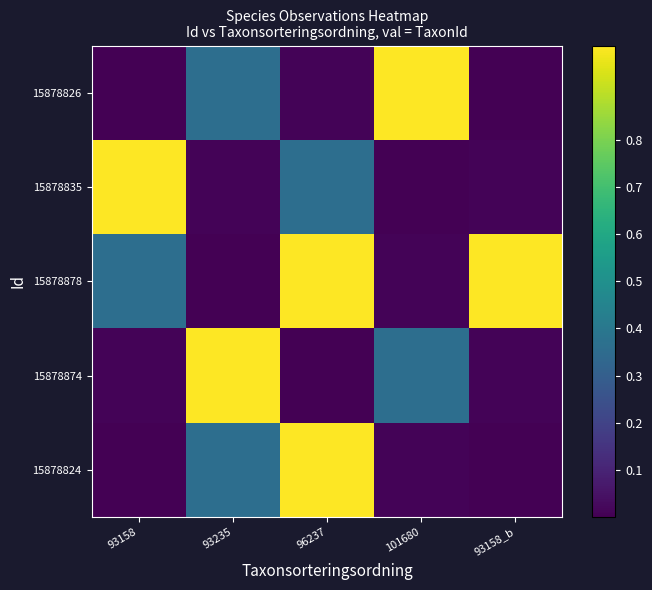

What is the difference between the highest and lowest values at 101680?

1.0